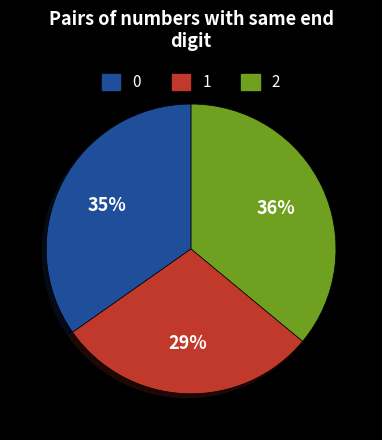

Does any single category account for the majority?

No